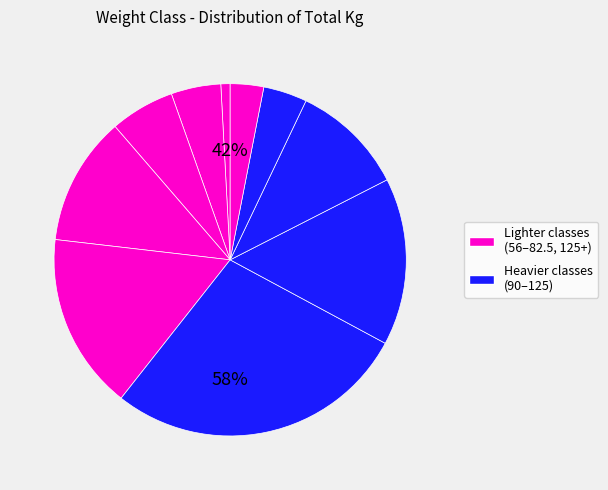

True or false: 100 accounts for 1% of the total.

False